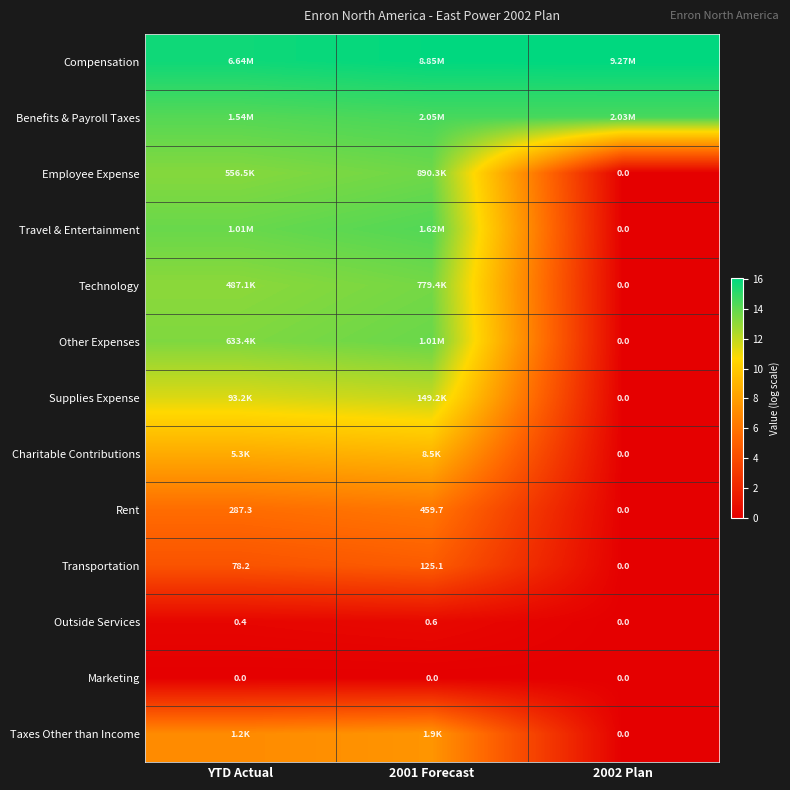

How many values in Transportation are above zero?

2